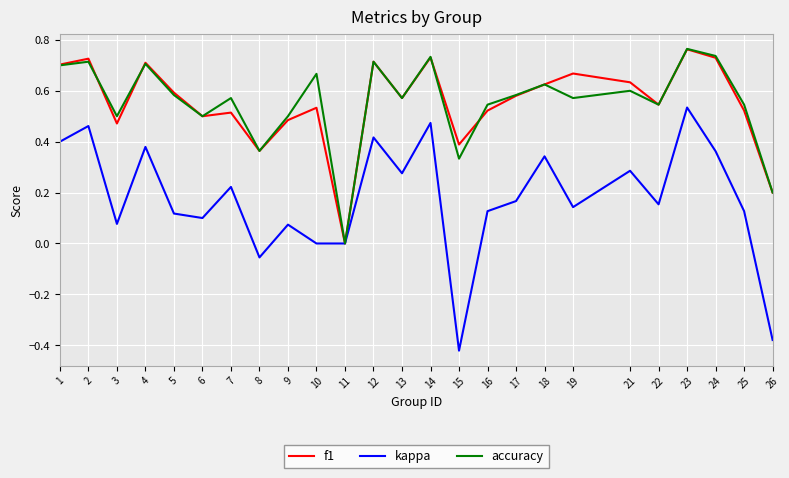

At which label does f1 reach its peak?

23